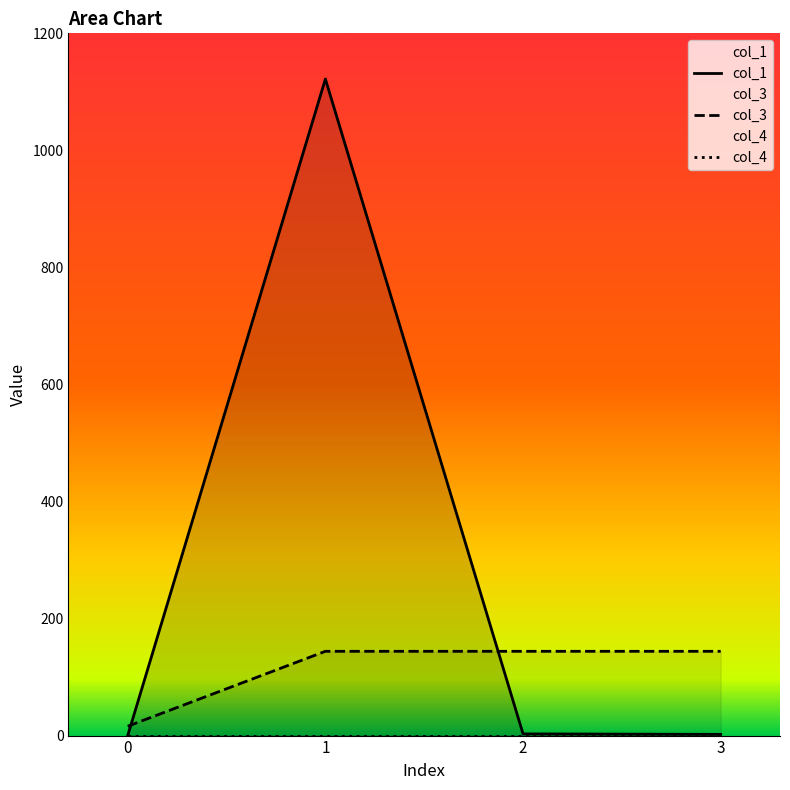

How many values in the col_1 series exceed 2?

3